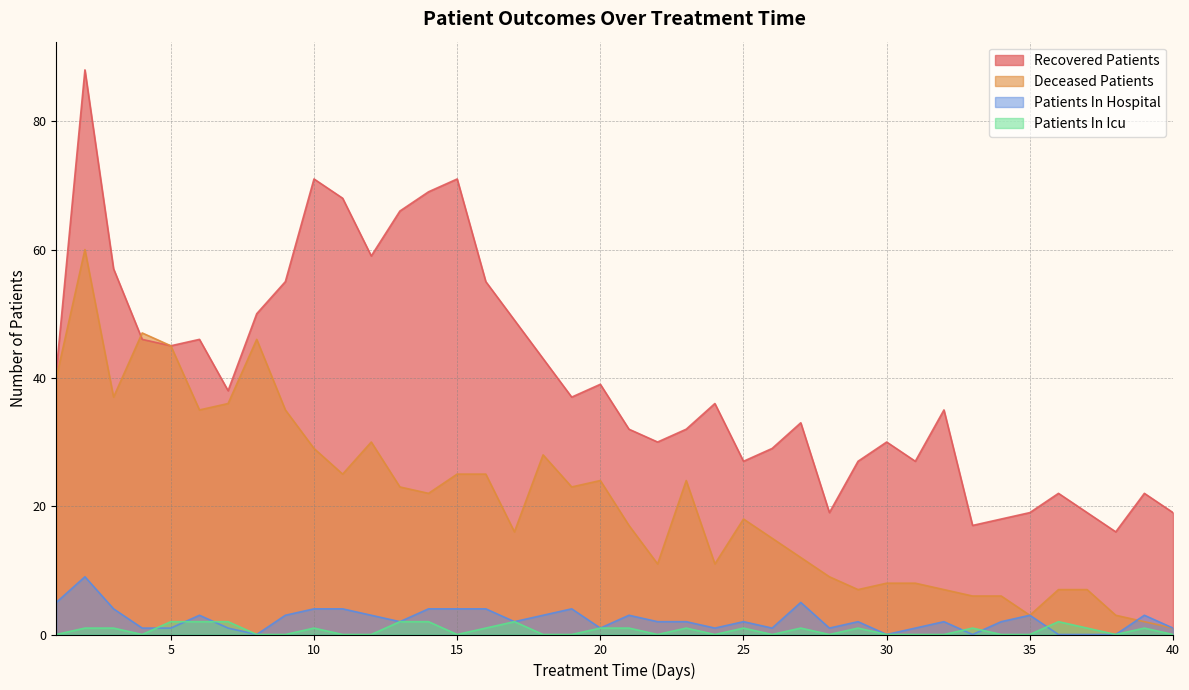

At which category does patients_in_hospital reach its first local valley?

8